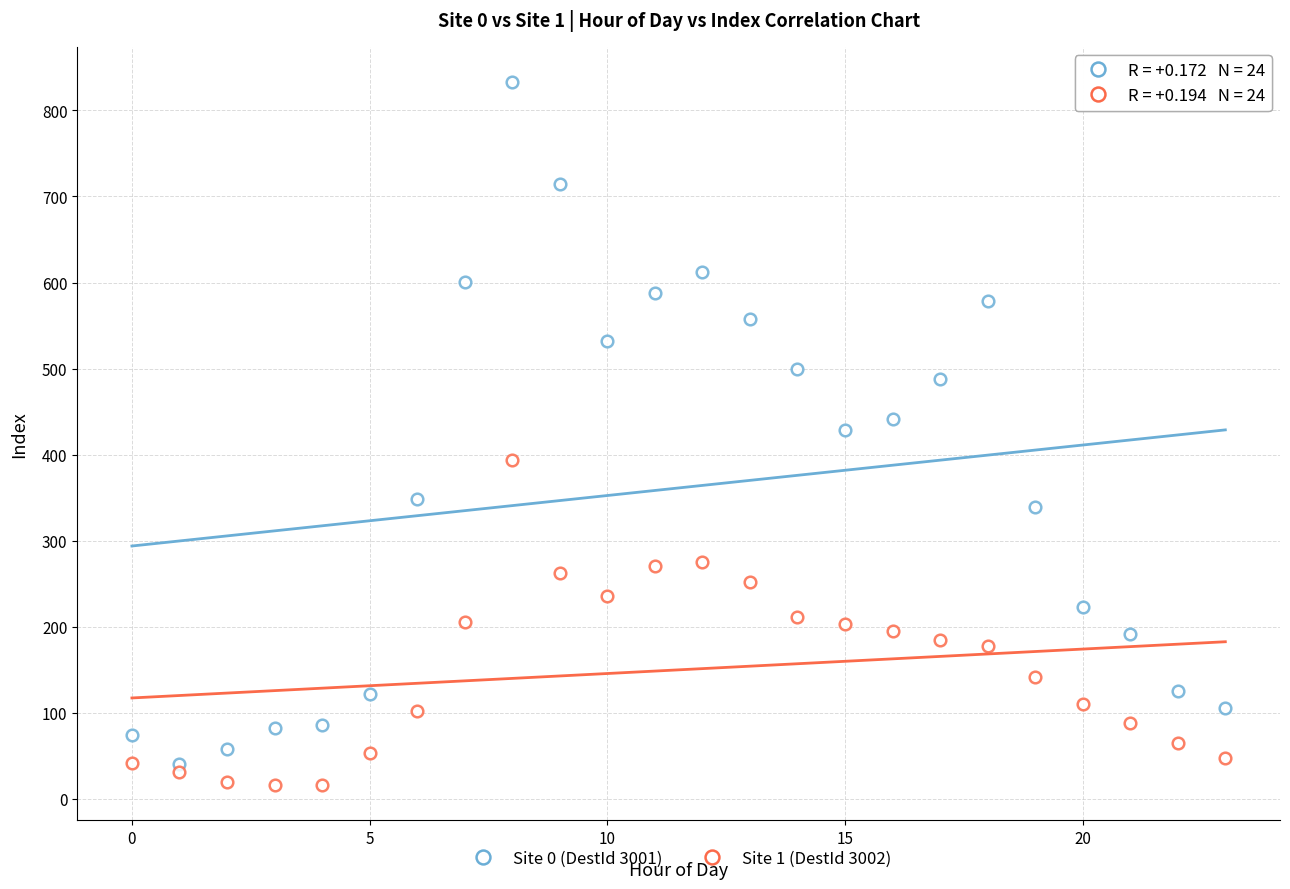

How many points are shown in the scatter plot?

48